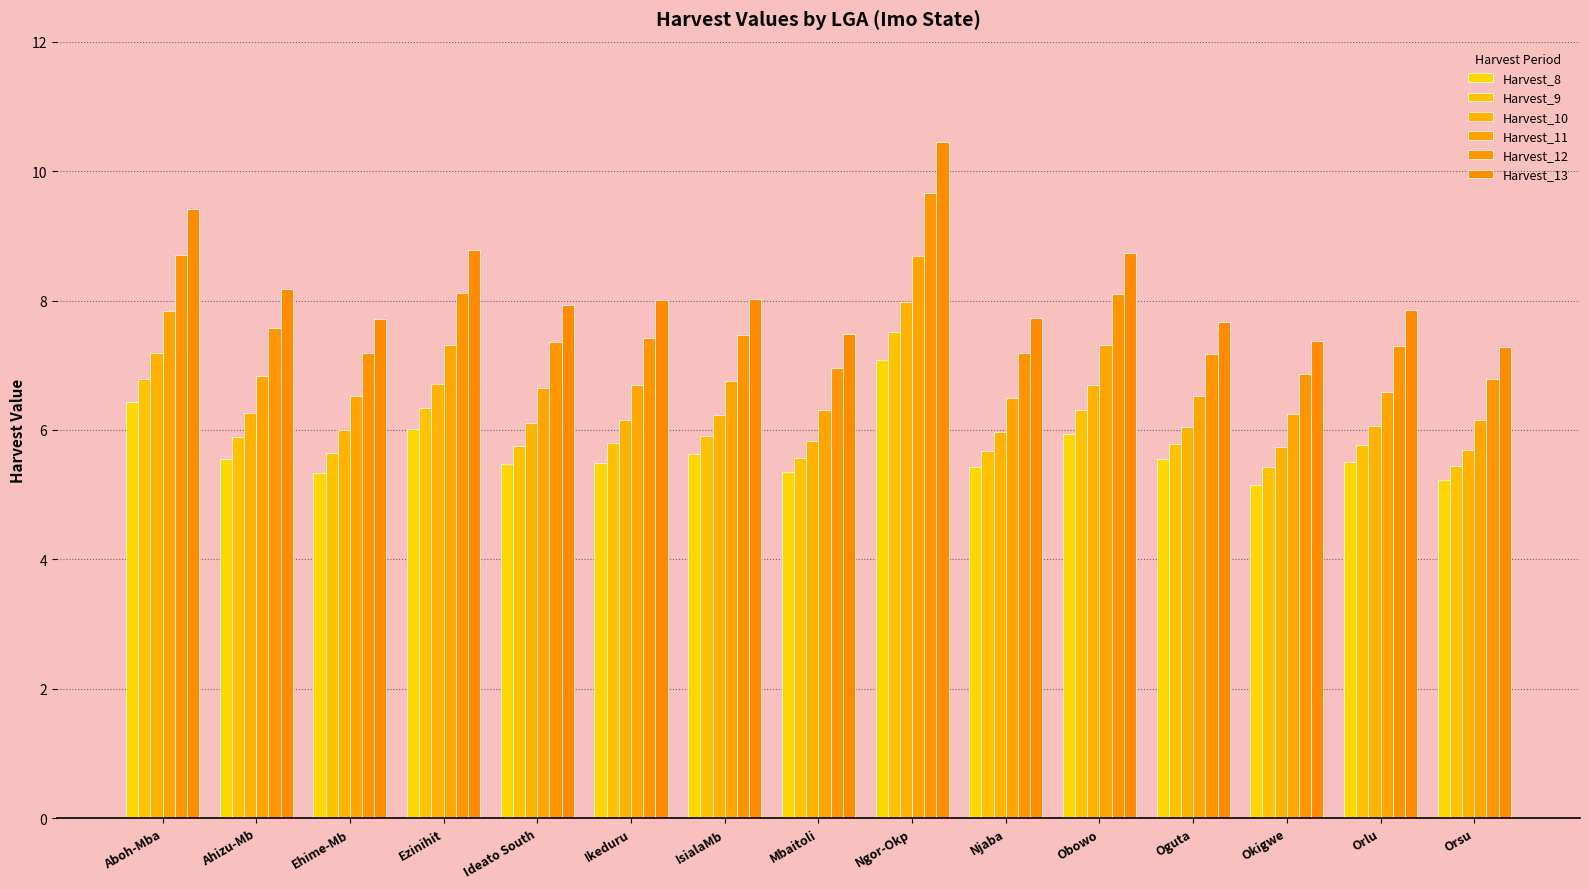

Reading left to right, transcribe all the data shown in this chart.

Harvest_8: Aboh-Mba=6.4	Ahizu-Mb=5.6	Ehime-Mb=5.3	Ezinihit=6.0	Ideato South=5.5	Ikeduru=5.5	IsialaMb=5.6	Mbaitoli=5.3	Ngor-Okp=7.1	Njaba=5.4	Obowo=5.9	Oguta=5.5	Okigwe=5.2	Orlu=5.5	Orsu=5.2
Harvest_9: Aboh-Mba=6.8	Ahizu-Mb=5.9	Ehime-Mb=5.6	Ezinihit=6.3	Ideato South=5.8	Ikeduru=5.8	IsialaMb=5.9	Mbaitoli=5.6	Ngor-Okp=7.5	Njaba=5.7	Obowo=6.3	Oguta=5.8	Okigwe=5.4	Orlu=5.8	Orsu=5.4
Harvest_10: Aboh-Mba=7.2	Ahizu-Mb=6.3	Ehime-Mb=6.0	Ezinihit=6.7	Ideato South=6.1	Ikeduru=6.2	IsialaMb=6.2	Mbaitoli=5.8	Ngor-Okp=8.0	Njaba=6.0	Obowo=6.7	Oguta=6.1	Okigwe=5.7	Orlu=6.1	Orsu=5.7
Harvest_11: Aboh-Mba=7.8	Ahizu-Mb=6.8	Ehime-Mb=6.5	Ezinihit=7.3	Ideato South=6.7	Ikeduru=6.7	IsialaMb=6.8	Mbaitoli=6.3	Ngor-Okp=8.7	Njaba=6.5	Obowo=7.3	Oguta=6.5	Okigwe=6.2	Orlu=6.6	Orsu=6.2
Harvest_12: Aboh-Mba=8.7	Ahizu-Mb=7.6	Ehime-Mb=7.2	Ezinihit=8.1	Ideato South=7.4	Ikeduru=7.4	IsialaMb=7.5	Mbaitoli=7.0	Ngor-Okp=9.7	Njaba=7.2	Obowo=8.1	Oguta=7.2	Okigwe=6.9	Orlu=7.3	Orsu=6.8
Harvest_13: Aboh-Mba=9.4	Ahizu-Mb=8.2	Ehime-Mb=7.7	Ezinihit=8.8	Ideato South=7.9	Ikeduru=8.0	IsialaMb=8.0	Mbaitoli=7.5	Ngor-Okp=10.4	Njaba=7.7	Obowo=8.7	Oguta=7.7	Okigwe=7.4	Orlu=7.9	Orsu=7.3